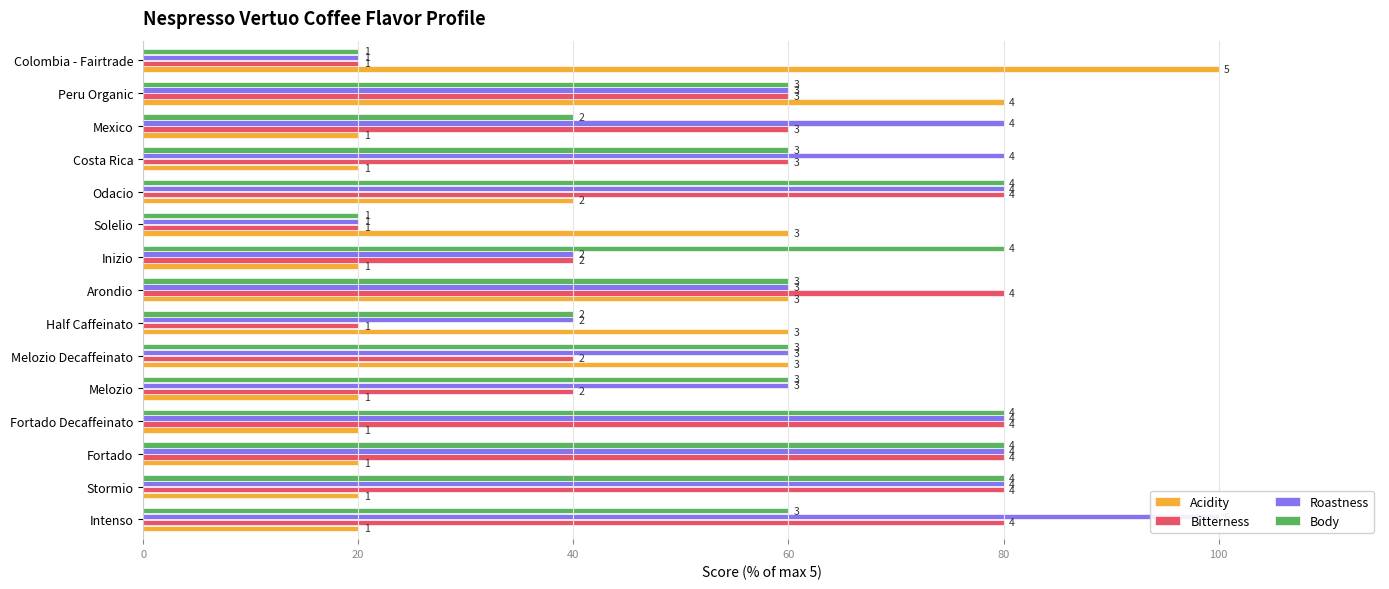

Read the Acidity value at Solelio, to the nearest 10.

60